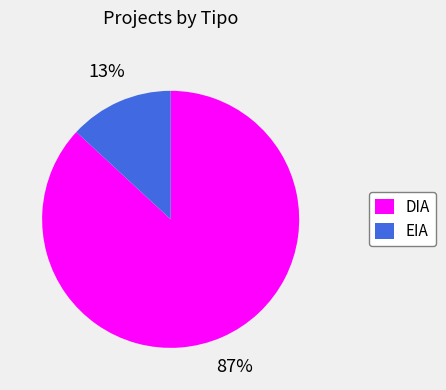

True or false: DIA accounts for 94% of the total.

False